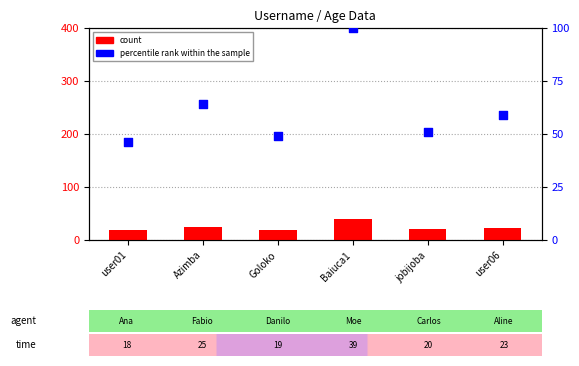

What is the total value across all series at user06?

82